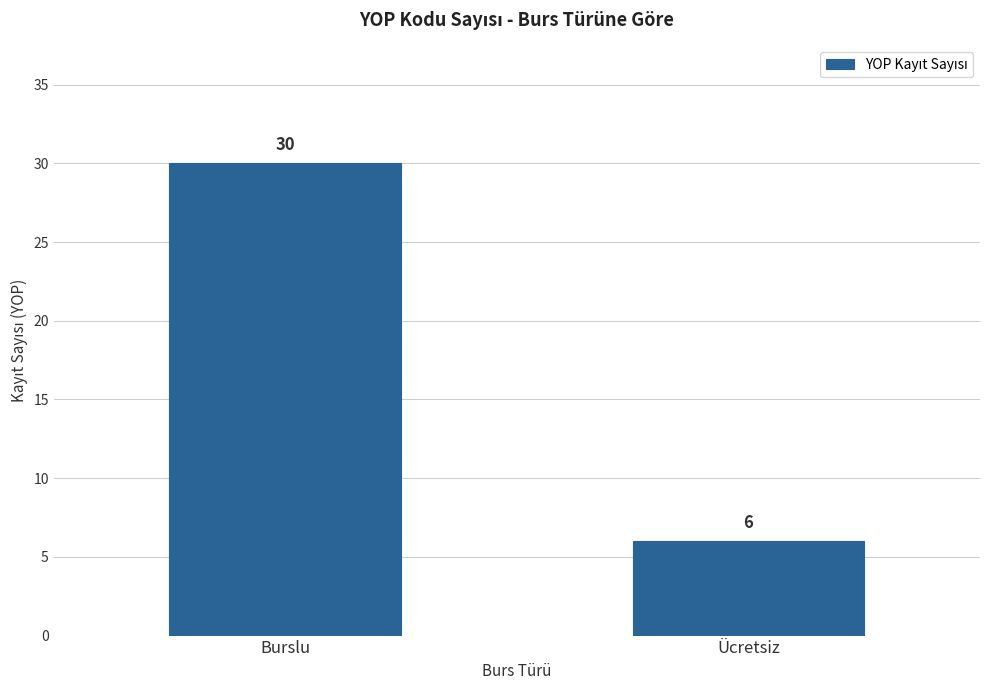

What value does the data have at Ücretsiz, to the nearest 5?

5